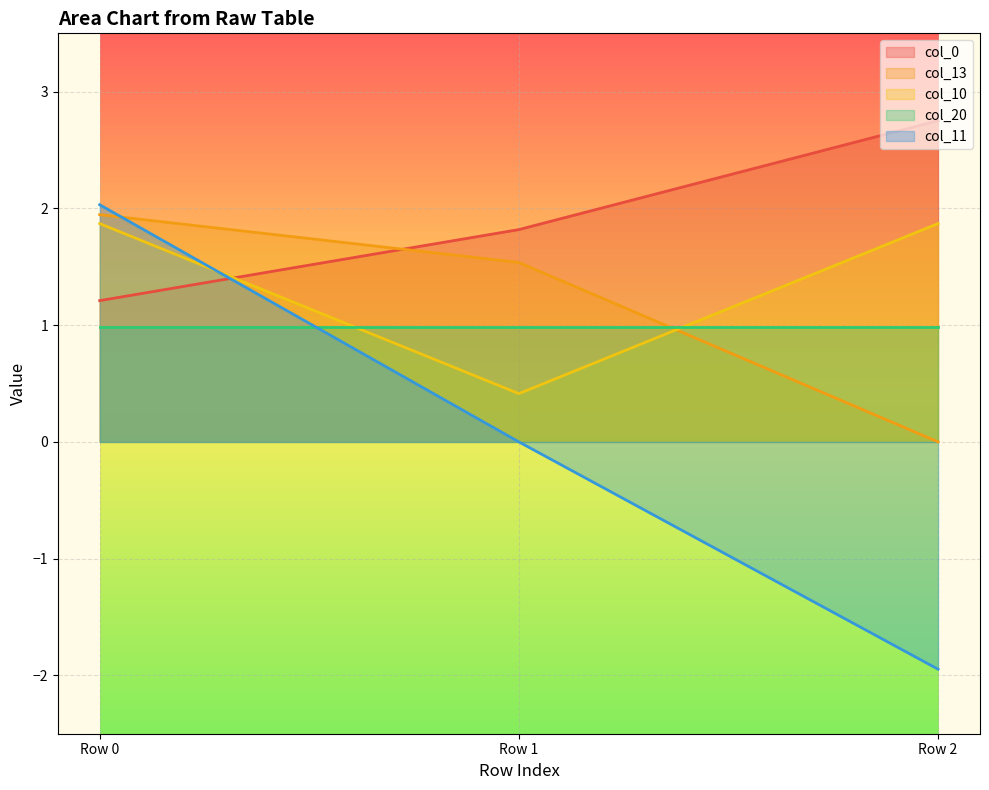

Which series has the largest total across all categories?

col_0